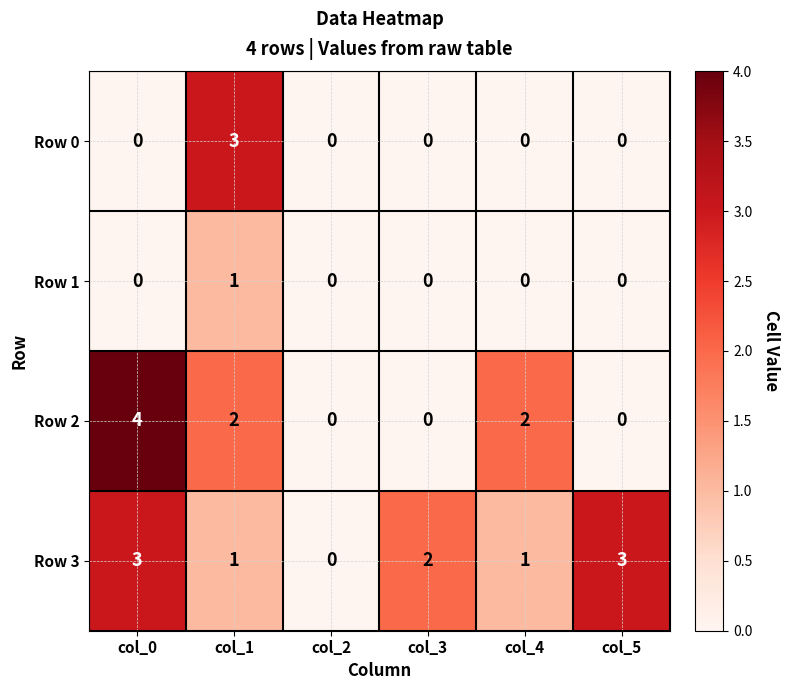

Reading right to left, extract all data points from this chart.

Row 0: col_5=0	col_4=0	col_3=0	col_2=0	col_1=3	col_0=0
Row 1: col_5=0	col_4=0	col_3=0	col_2=0	col_1=1	col_0=0
Row 2: col_5=0	col_4=2	col_3=0	col_2=0	col_1=2	col_0=4
Row 3: col_5=3	col_4=1	col_3=2	col_2=0	col_1=1	col_0=3